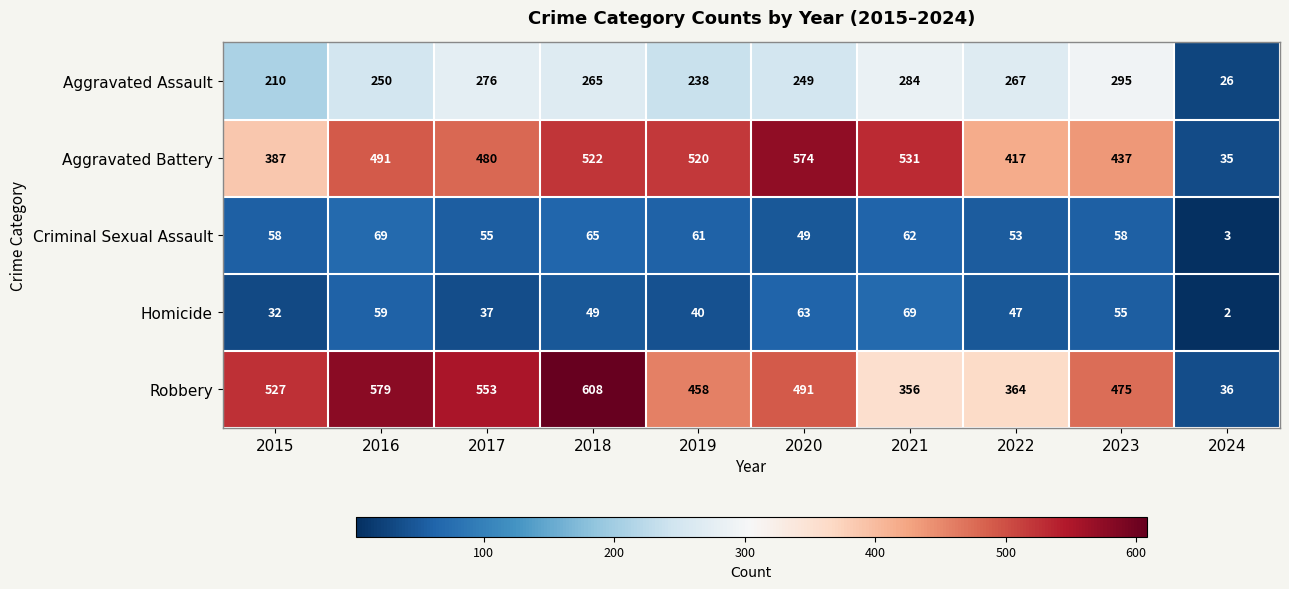

Which series has the largest total across all categories?

Robbery